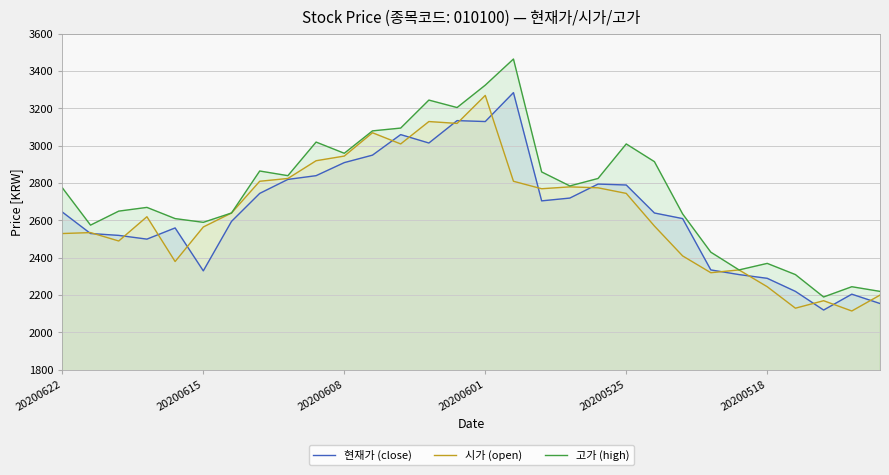

True or false: 고가 (high) and 시가 (open) cross at least once.

False